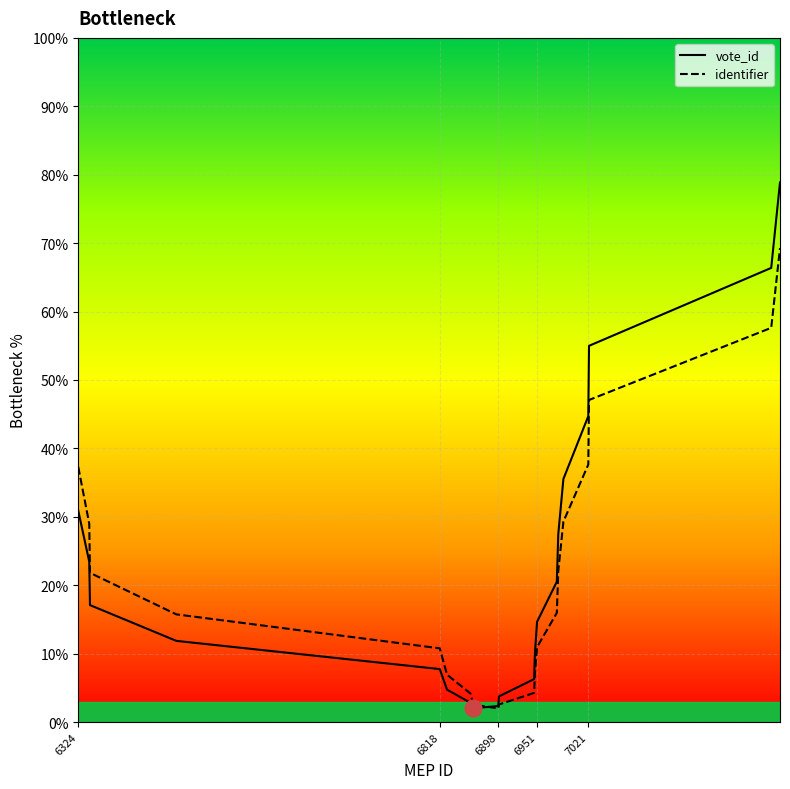

True or false: vote_id has more than 1 interior local peaks.

False